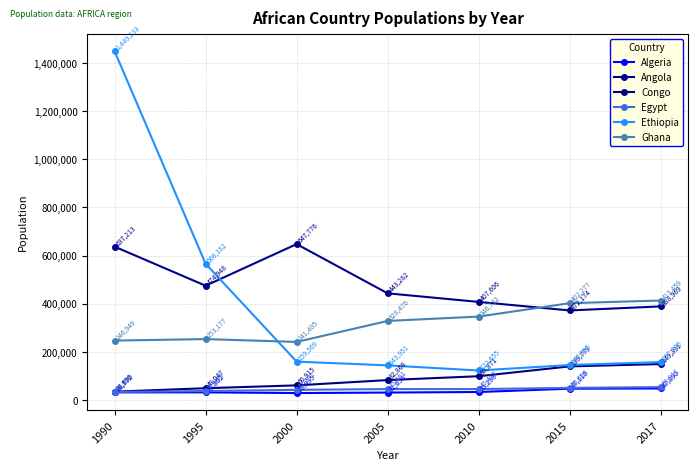

How many lines are shown in the chart?

6